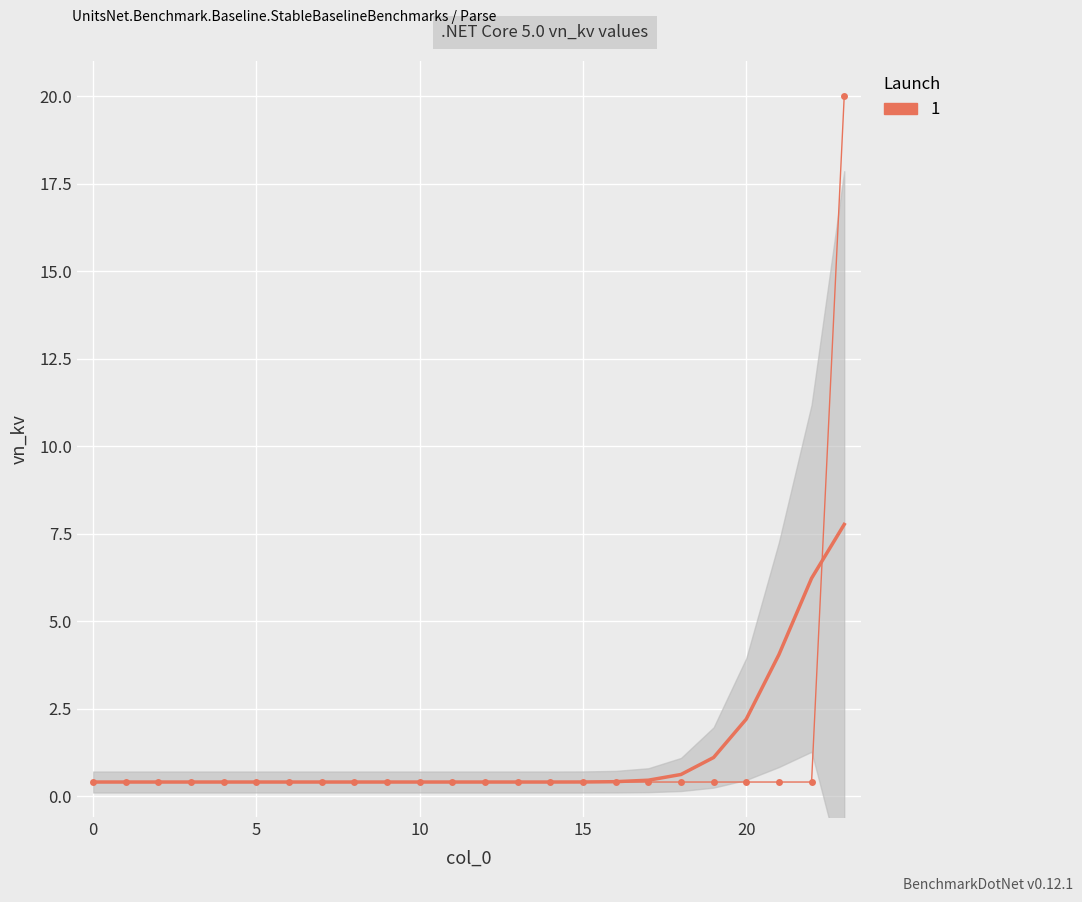

How many distinct data groups are displayed?

1